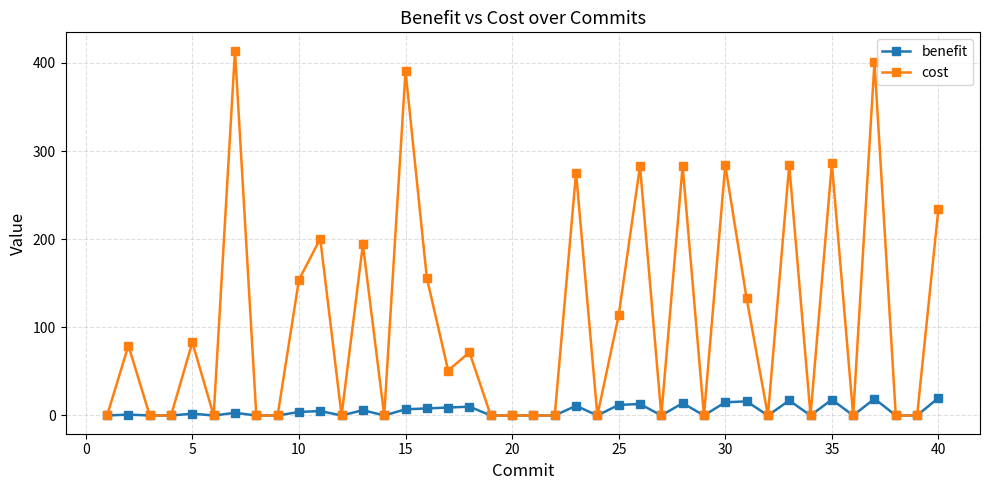

Is this an area chart (filled region under the line)?

No